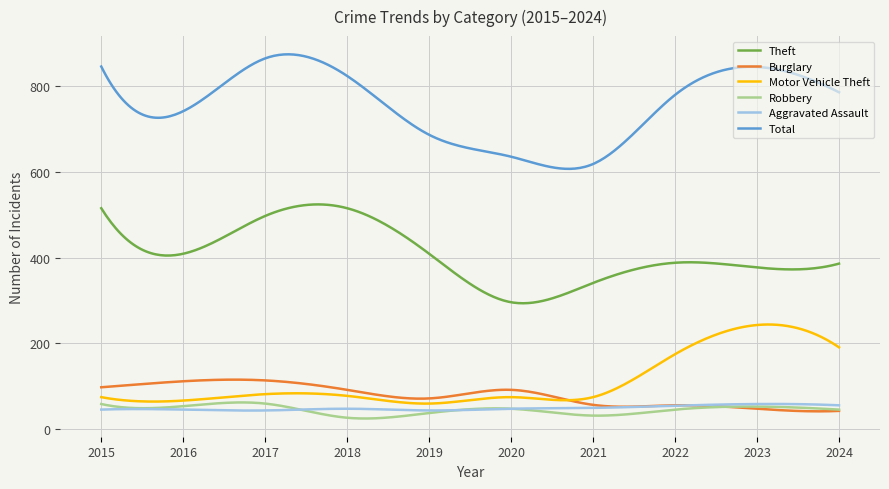

Which series has the widest spread of values?

Total